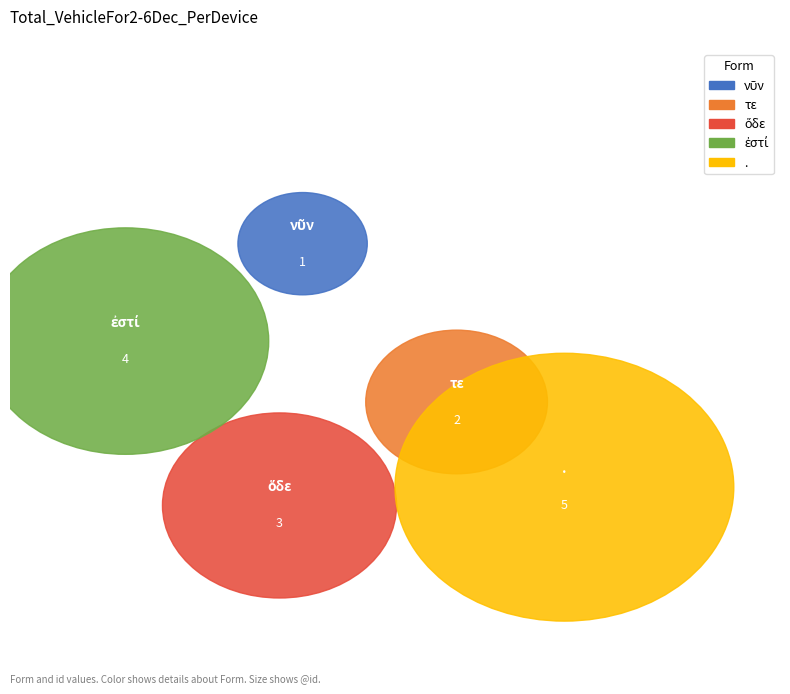

Is there any slice that represents more than half of the pie?

No